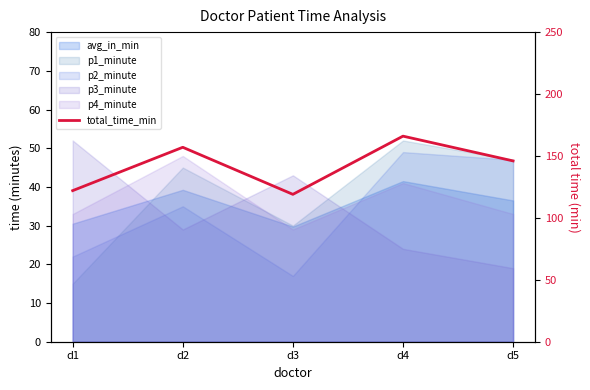

What is the approximate value at d5?

146